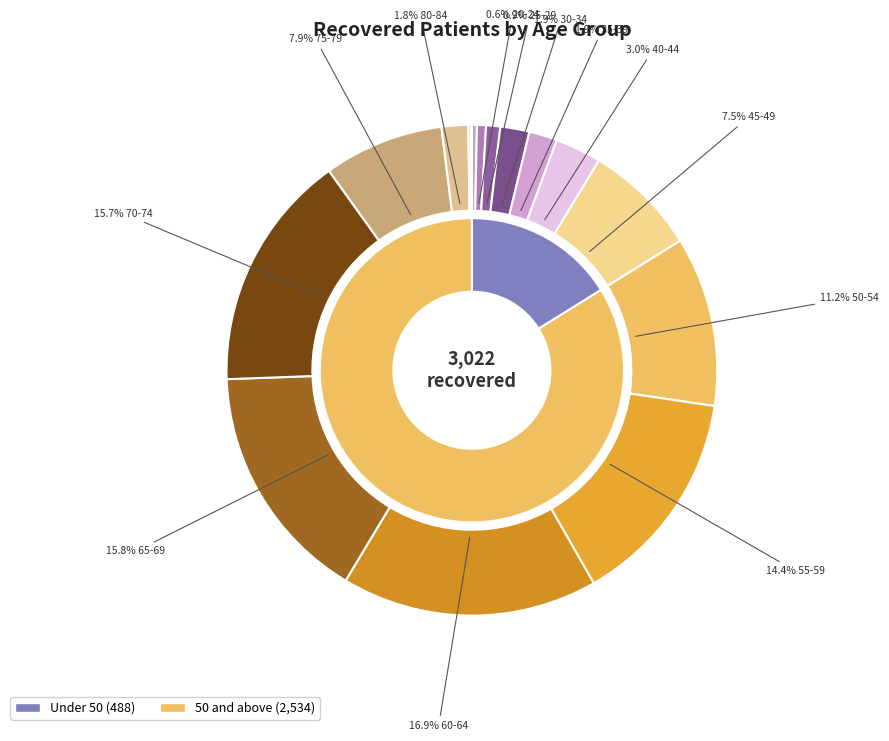

To the nearest percent, what is the difference between the largest and smallest slice percentages?

17%